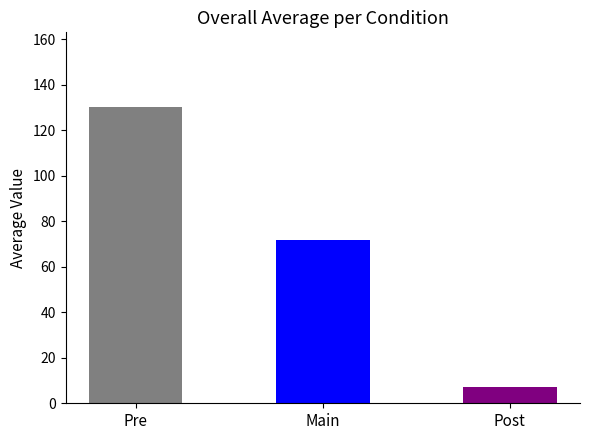

Is it true that the value at Post is 12.8?

False